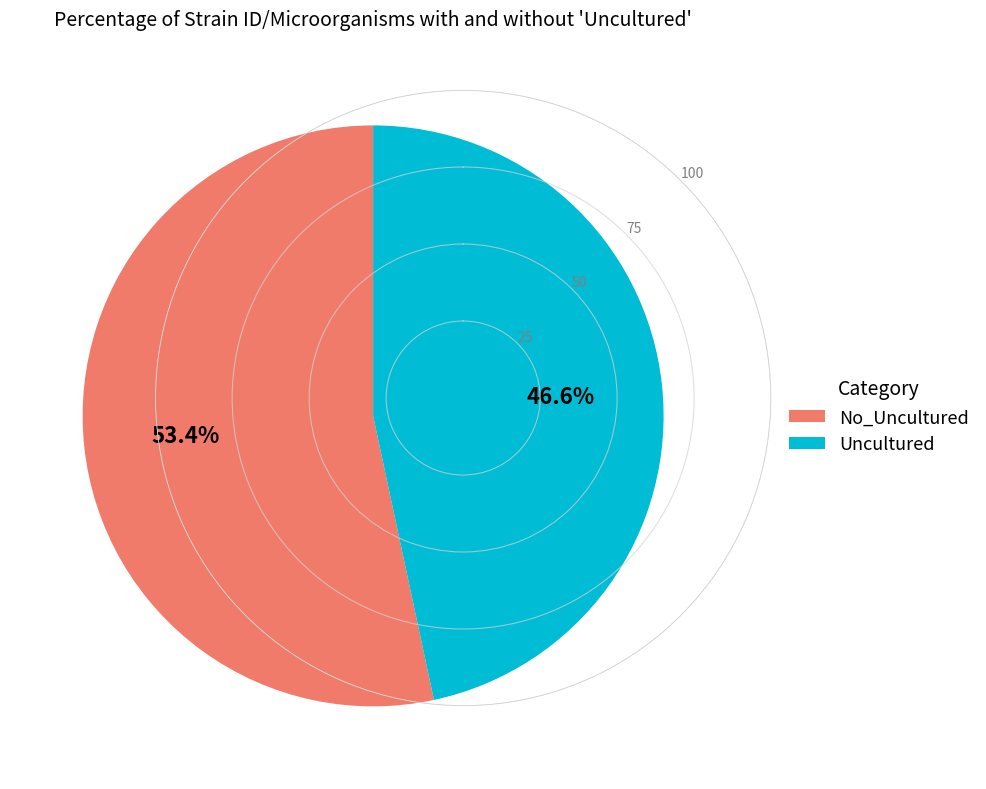

Count the number of slices in the pie.

2